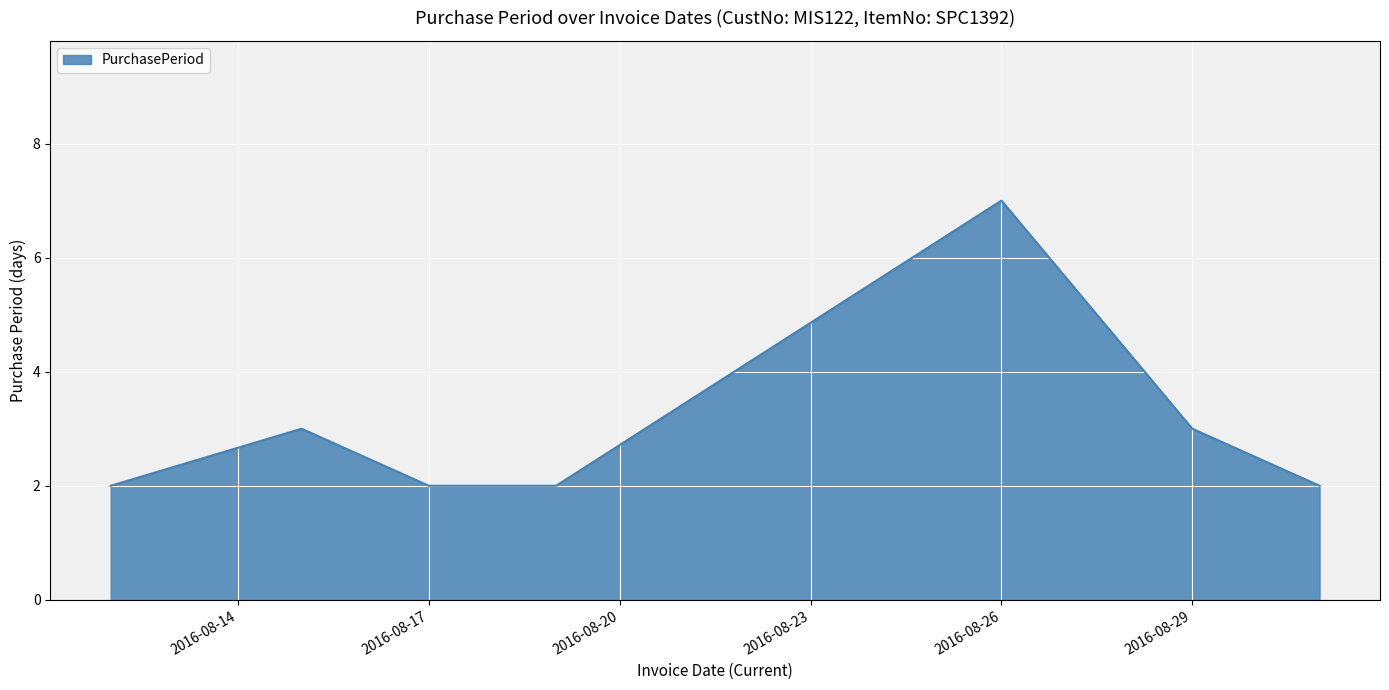

How many interior local peaks (higher than both neighbors) does the data have?

2